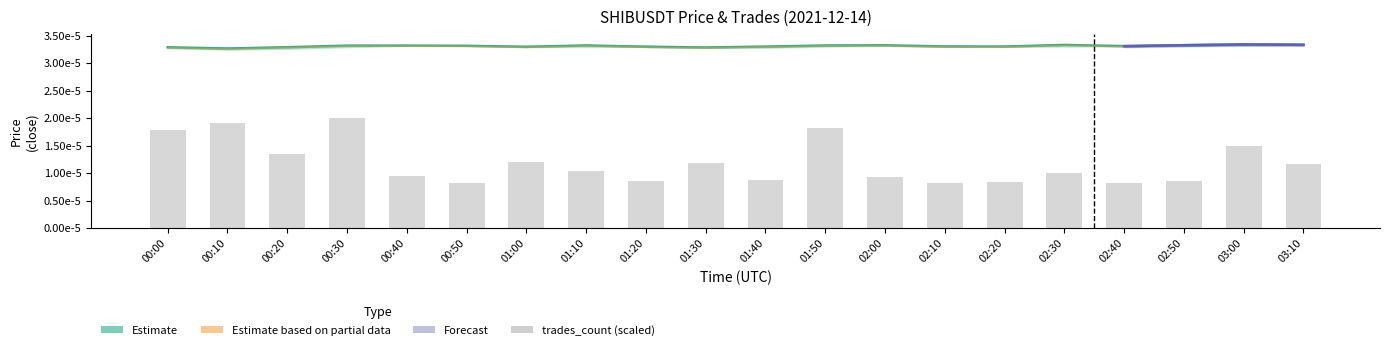

At which label is trades_count (scaled) closest to 0?

02:10